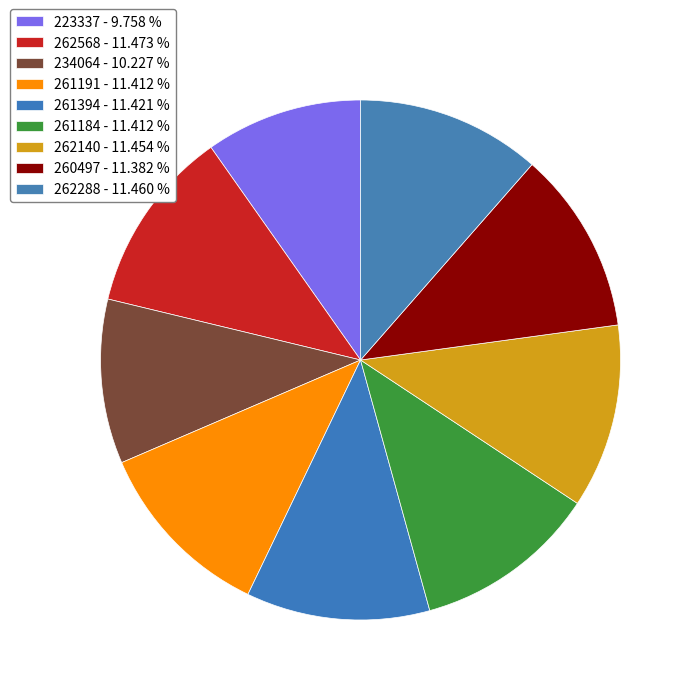

The 262568 slice represents 6% of the pie. True or false?

False